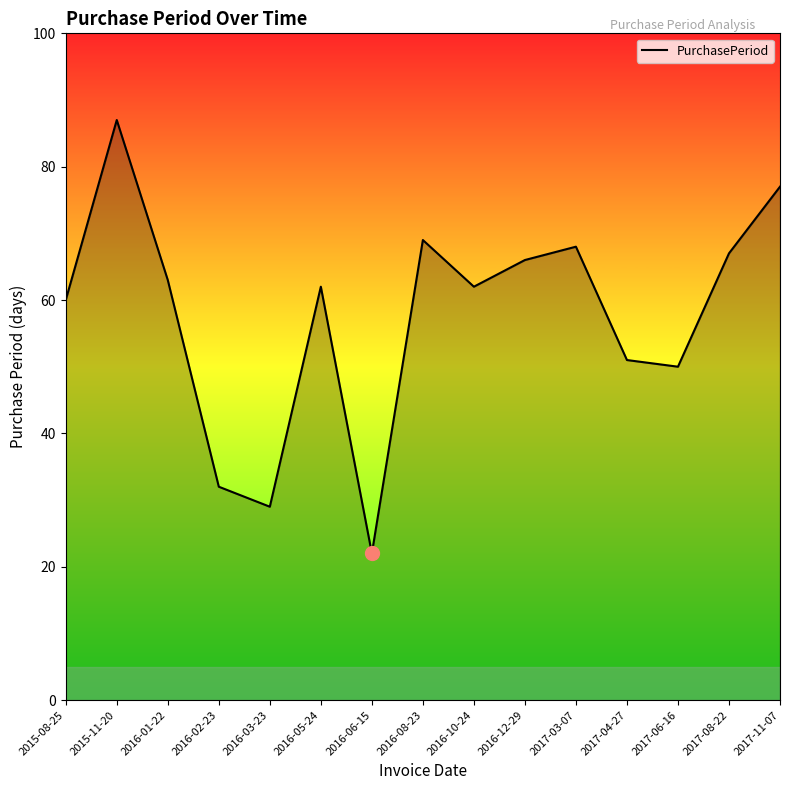

What is the sum of the values at 2016-08-23 and 2016-12-29?

135